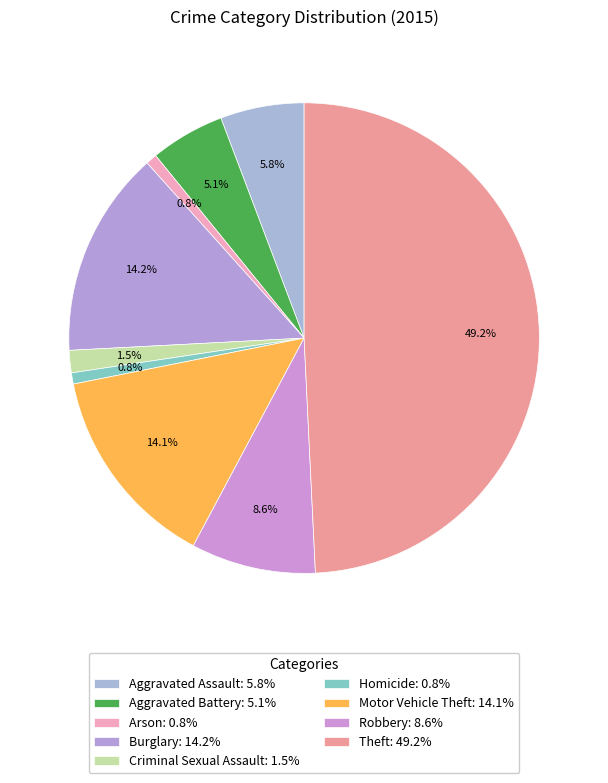

To the nearest percent, what is the difference between the Robbery and Motor Vehicle Theft slice percentages?

5%